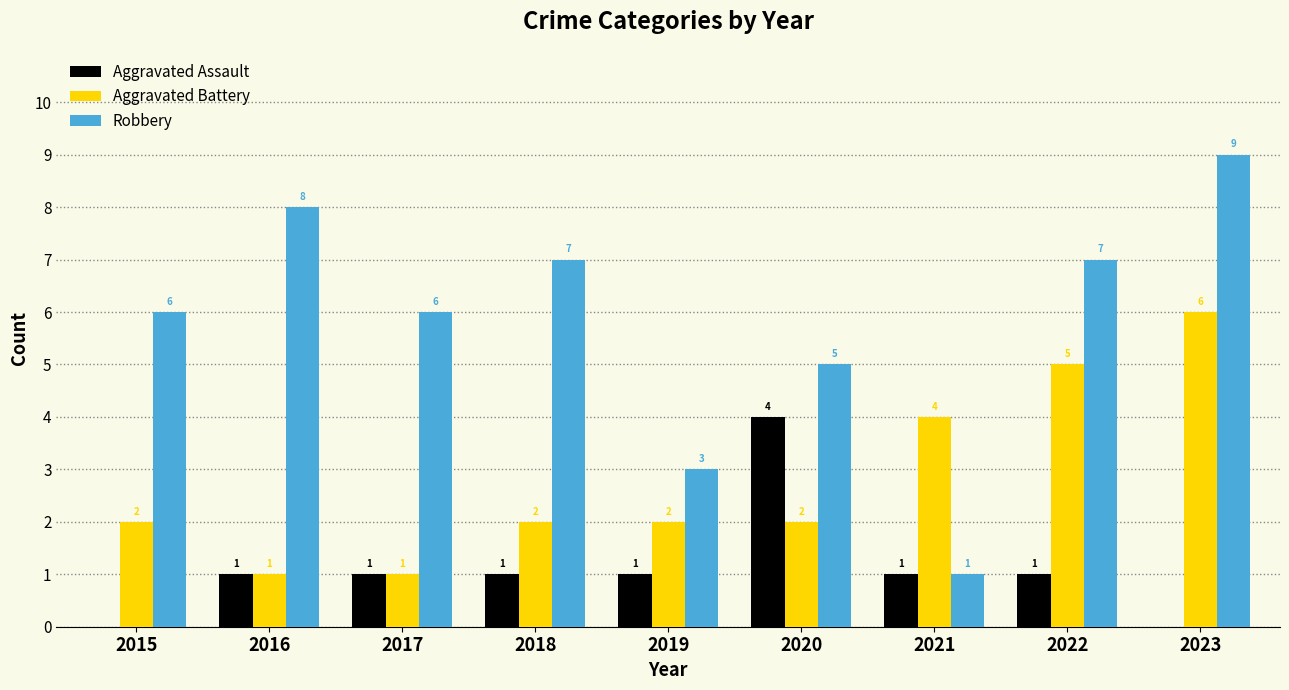

Between 2018 and 2023, which series saw the biggest shift?

Aggravated Battery